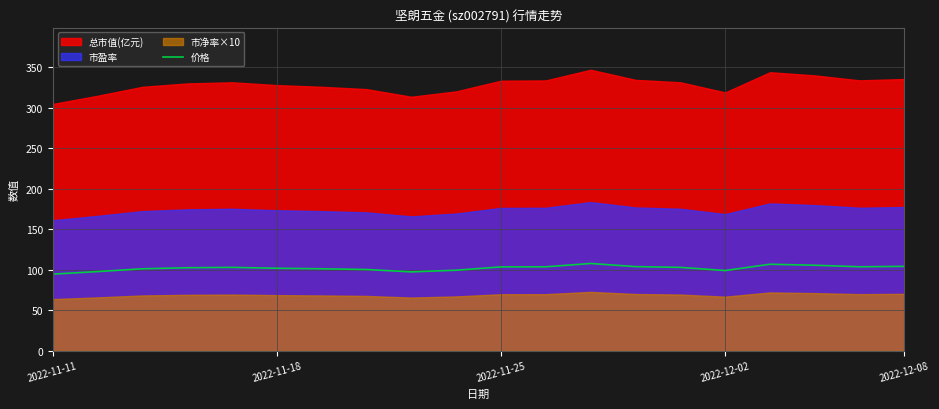

How many interior local peaks (higher than both neighbors) does the data have?

3